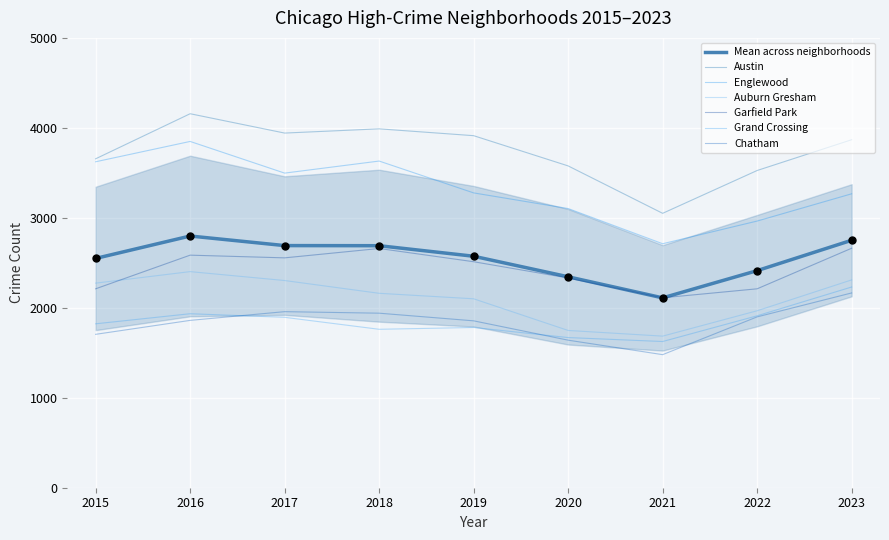

Is the value of Grand Crossing at 2015 greater than the value of Englewood at 2022?

No